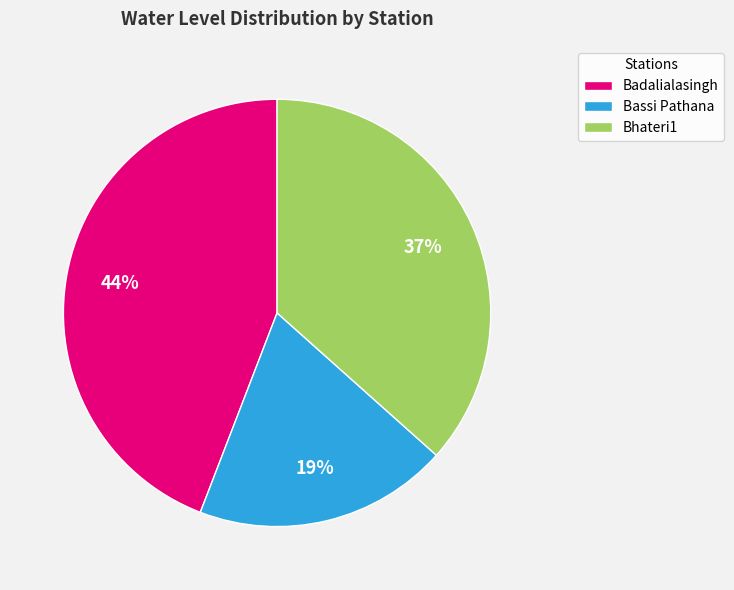

Does Bassi Pathana represent more than half of the total?

No